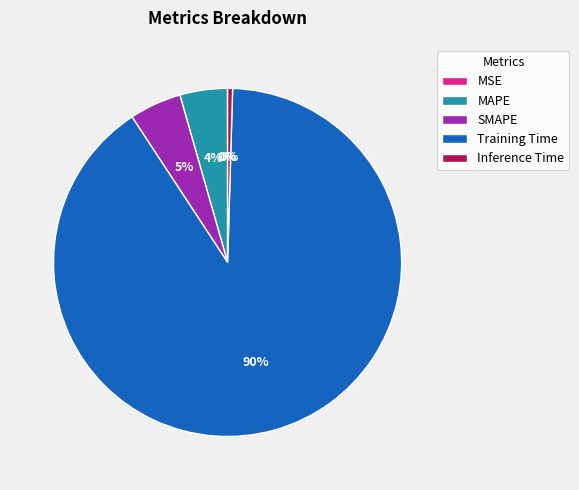

Does any single category account for the majority?

Yes